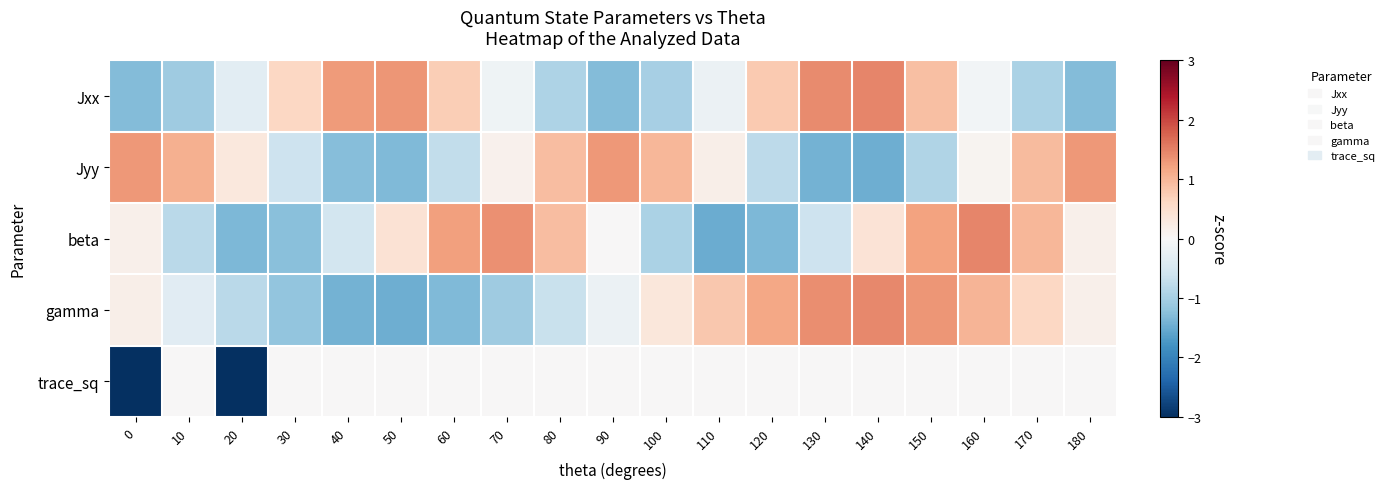

How many data points does each series have?

19